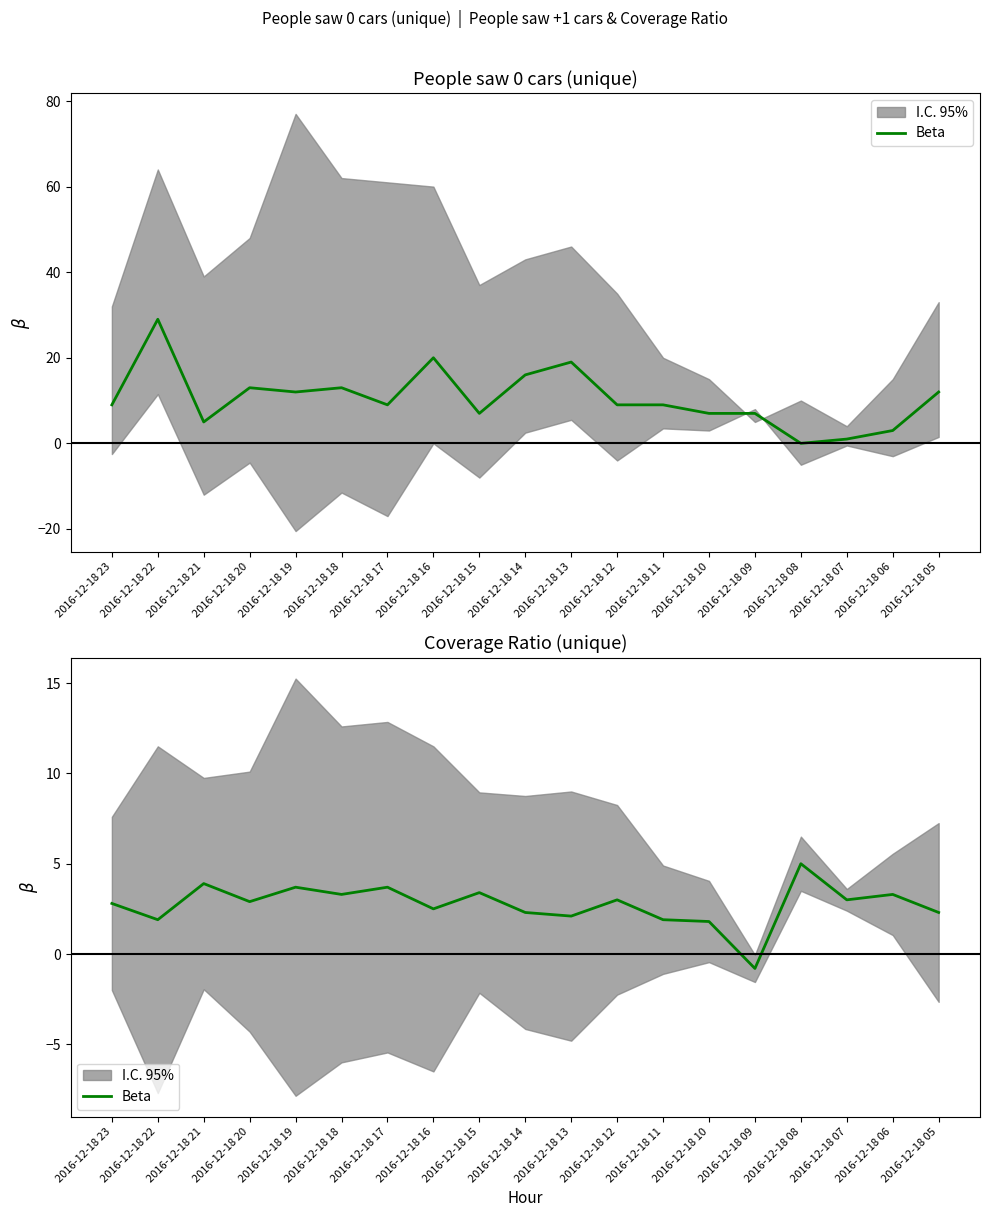

What is the change in value from 2016-12-18 22 to 2016-12-18 05?

+0.4